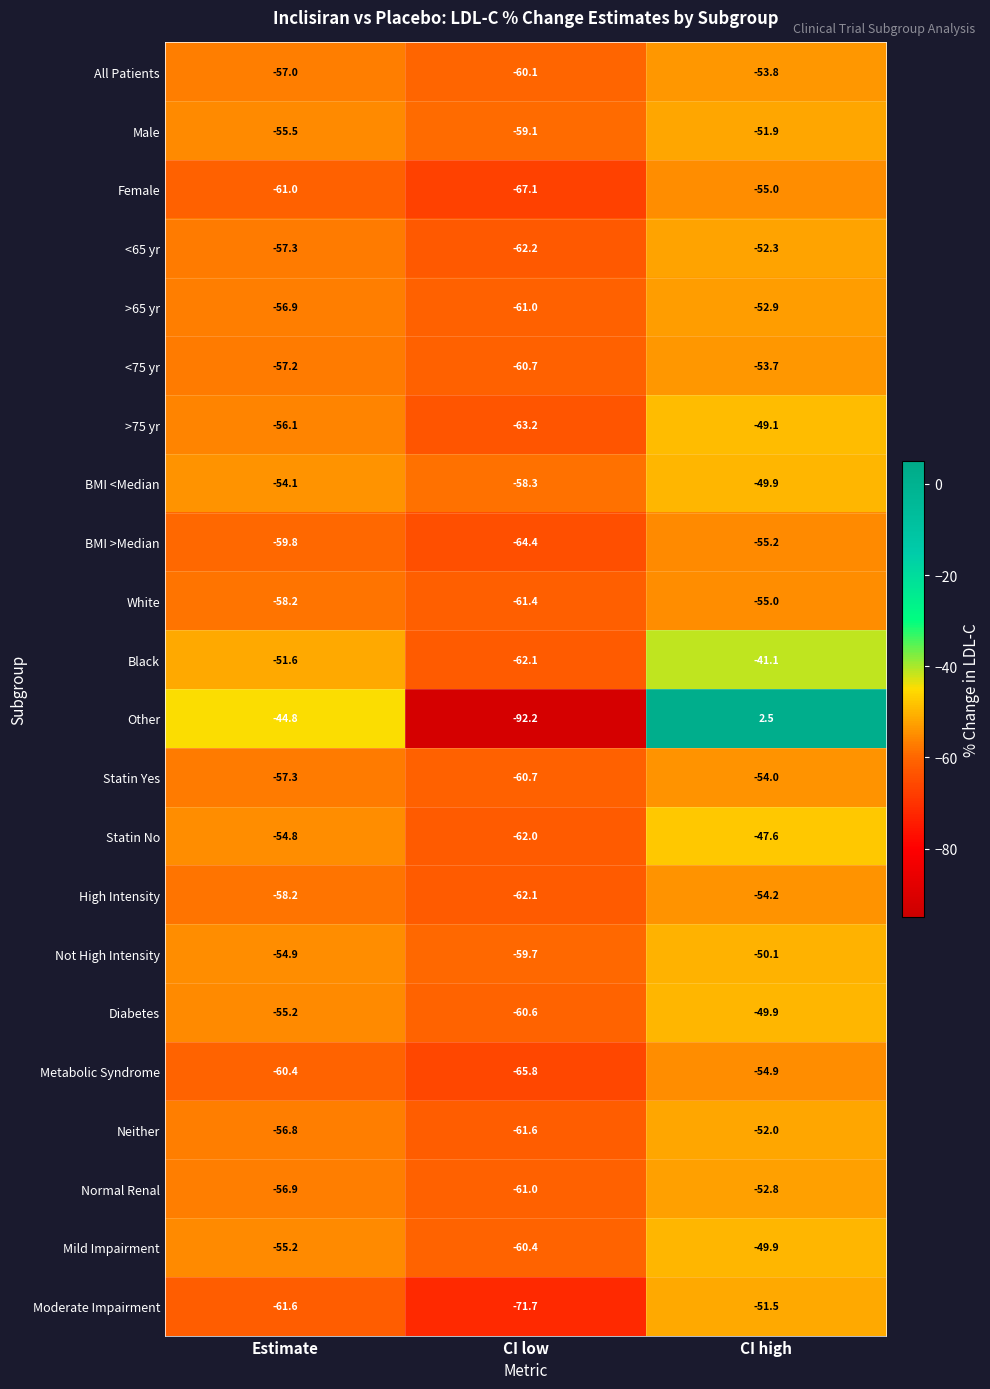

Which series has the largest total across all categories?

Other